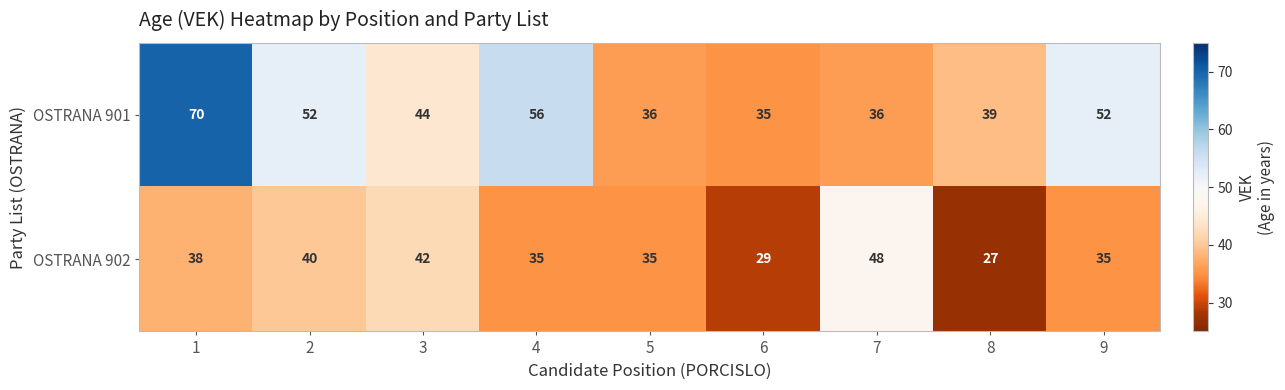

Which series has the widest spread of values?

OSTRANA 901